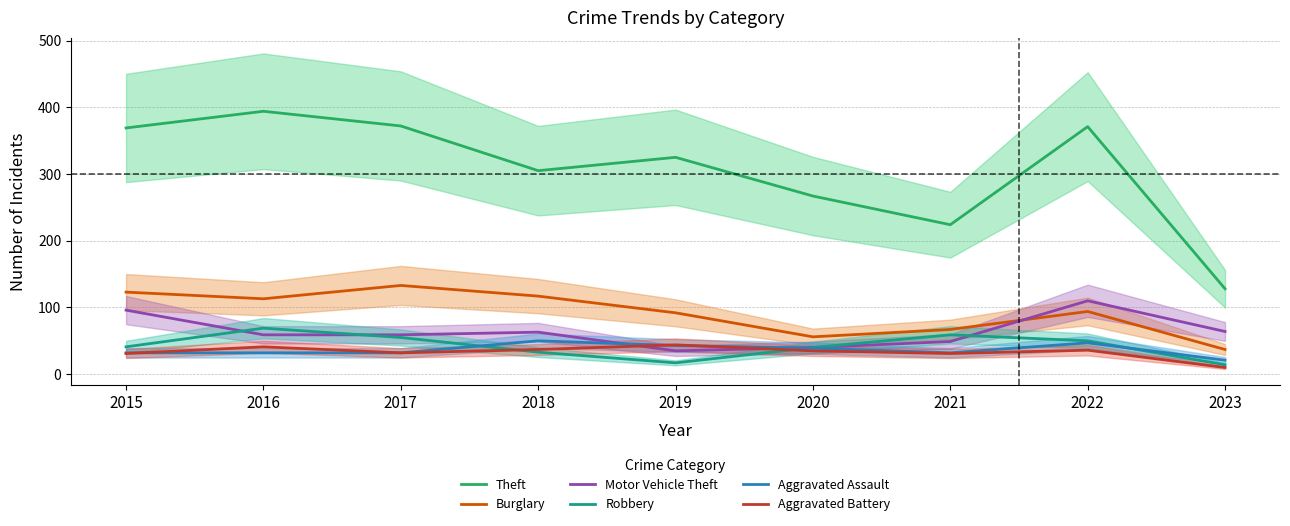

True or false: Aggravated Assault has a value of 74 at 2018.

False